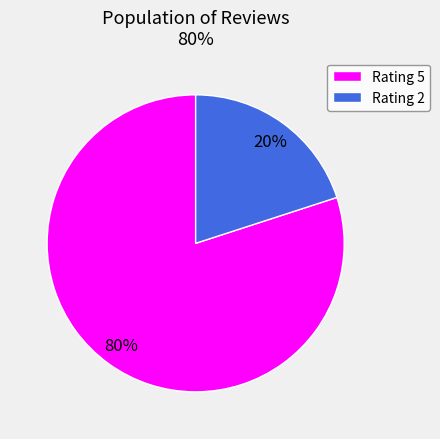

To the nearest percent, what is the difference between the largest and smallest slice percentages?

60%